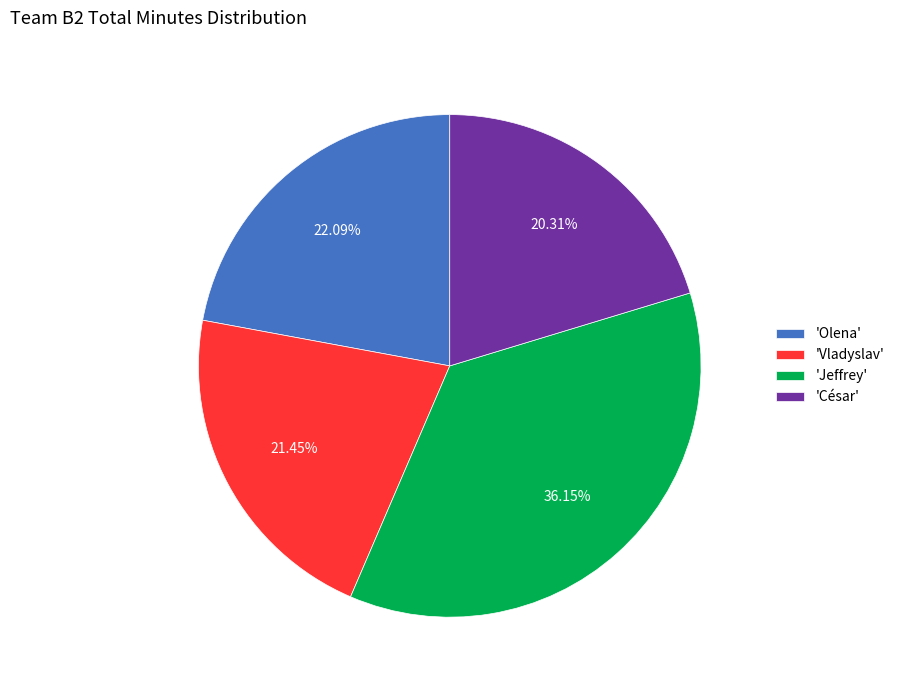

Rank the categories by value from highest to lowest.

'Jeffrey', 'Olena', 'Vladyslav', 'César'